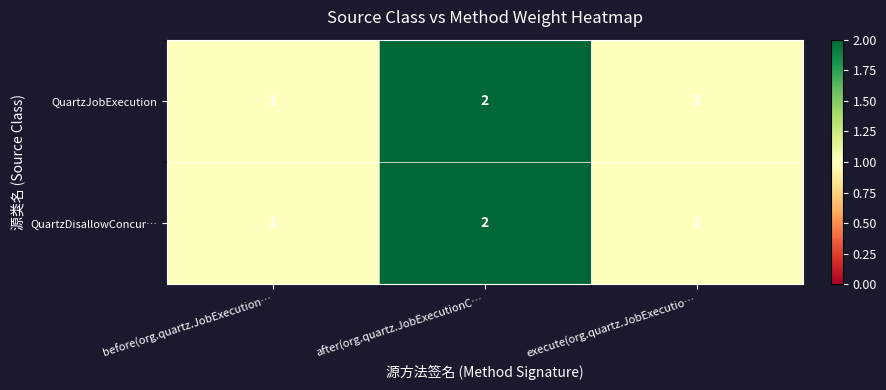

How many QuartzDisallowConcur… values are between 1 and 2?

3